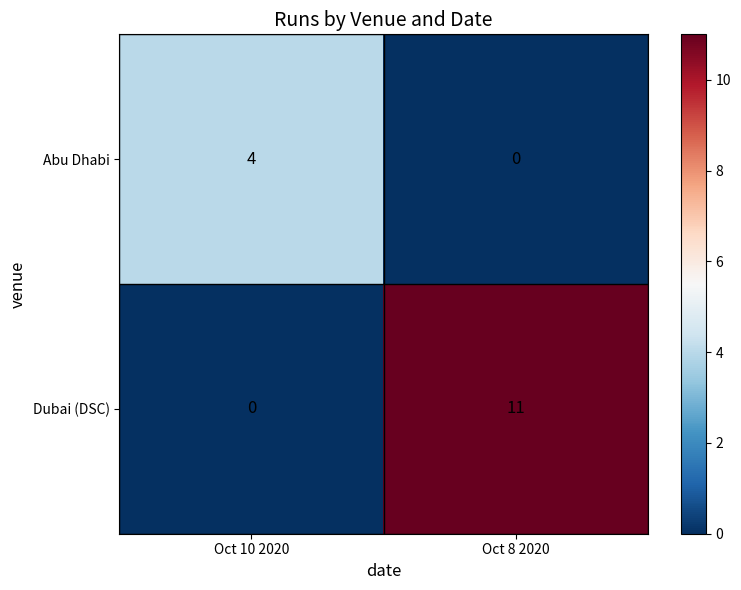

How many categories are shown in the chart?

2